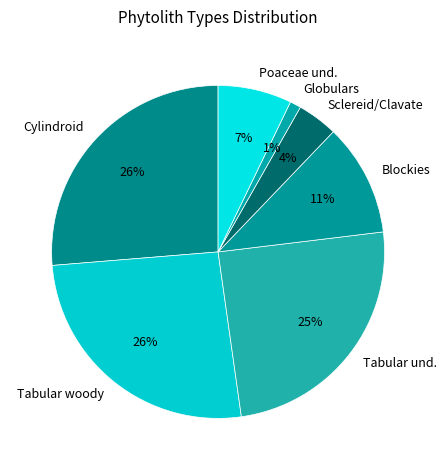

True or false: Blockies accounts for 1% of the total.

False